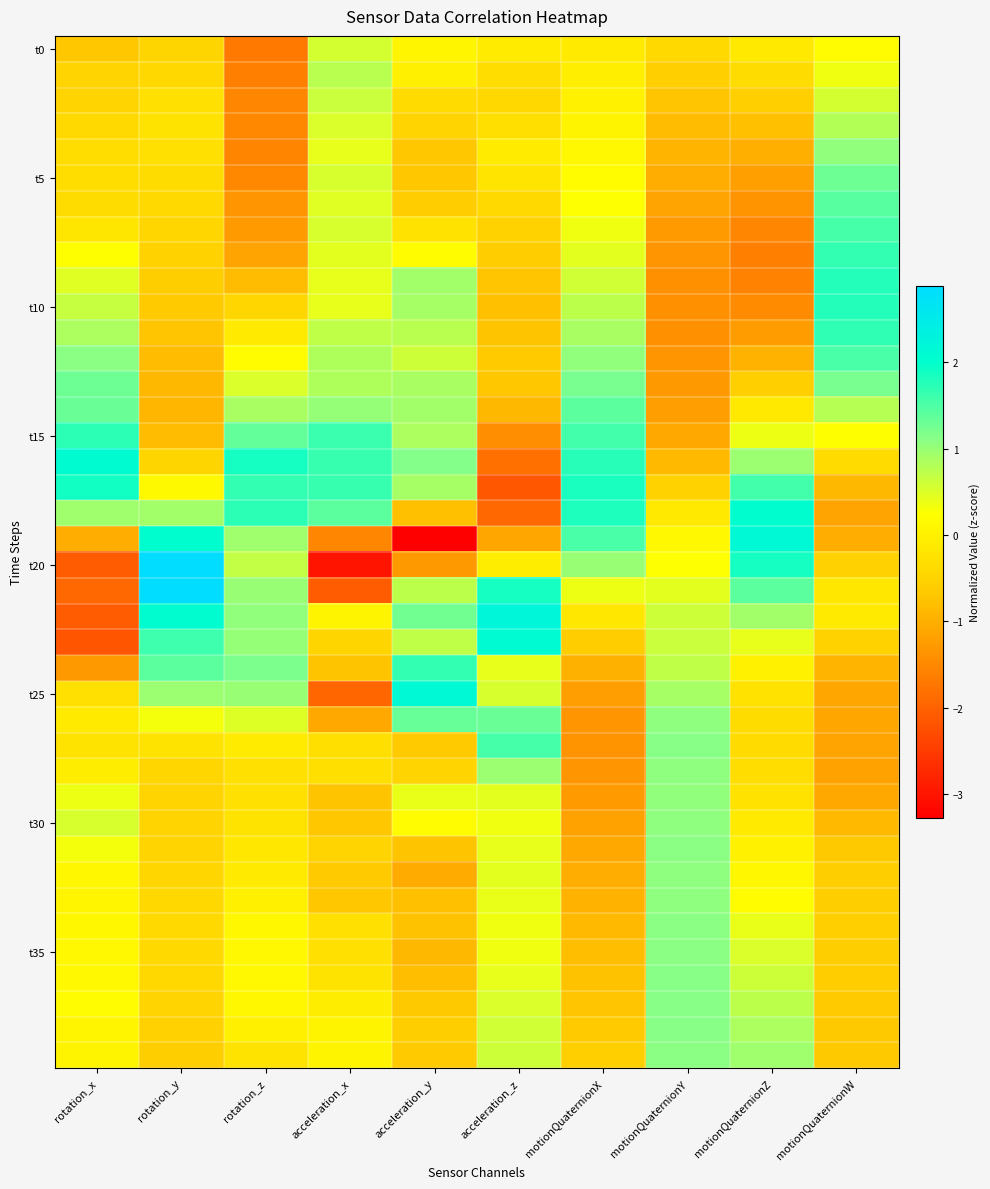

What is the difference between the highest and lowest values at acceleration_y?

5.4